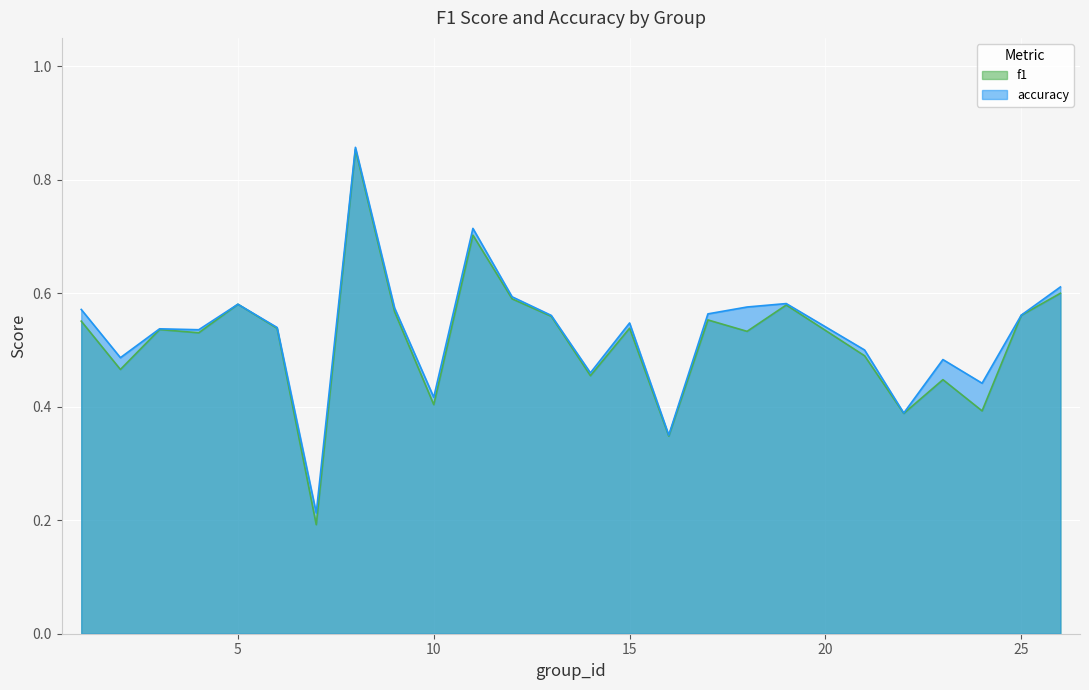

At which label is f1 closest to 0?

7